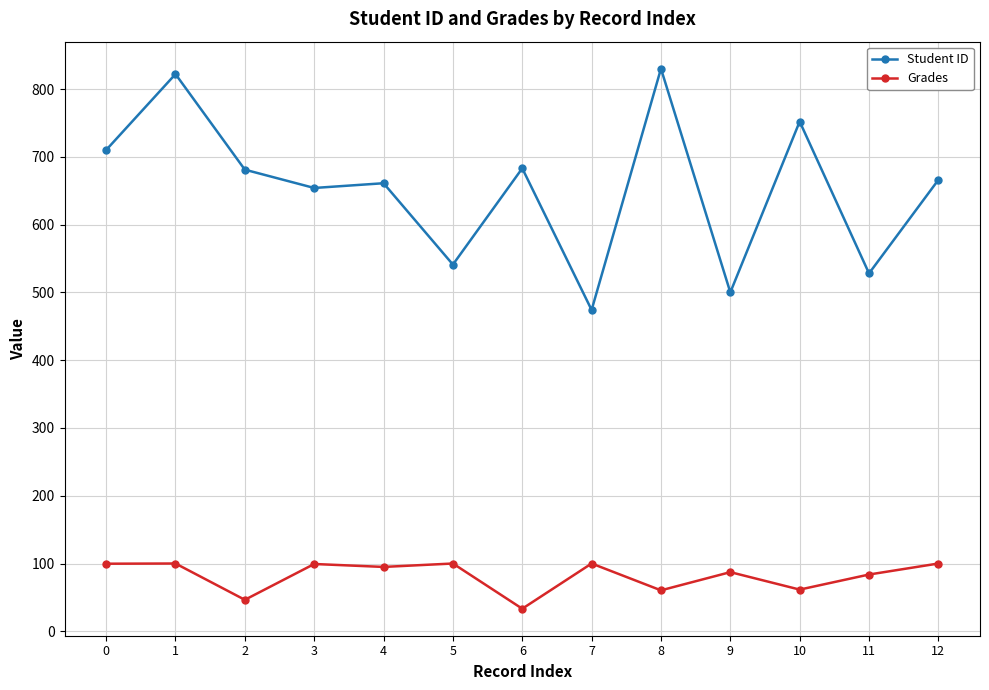

Which category has the lowest value in the Grades series?

6